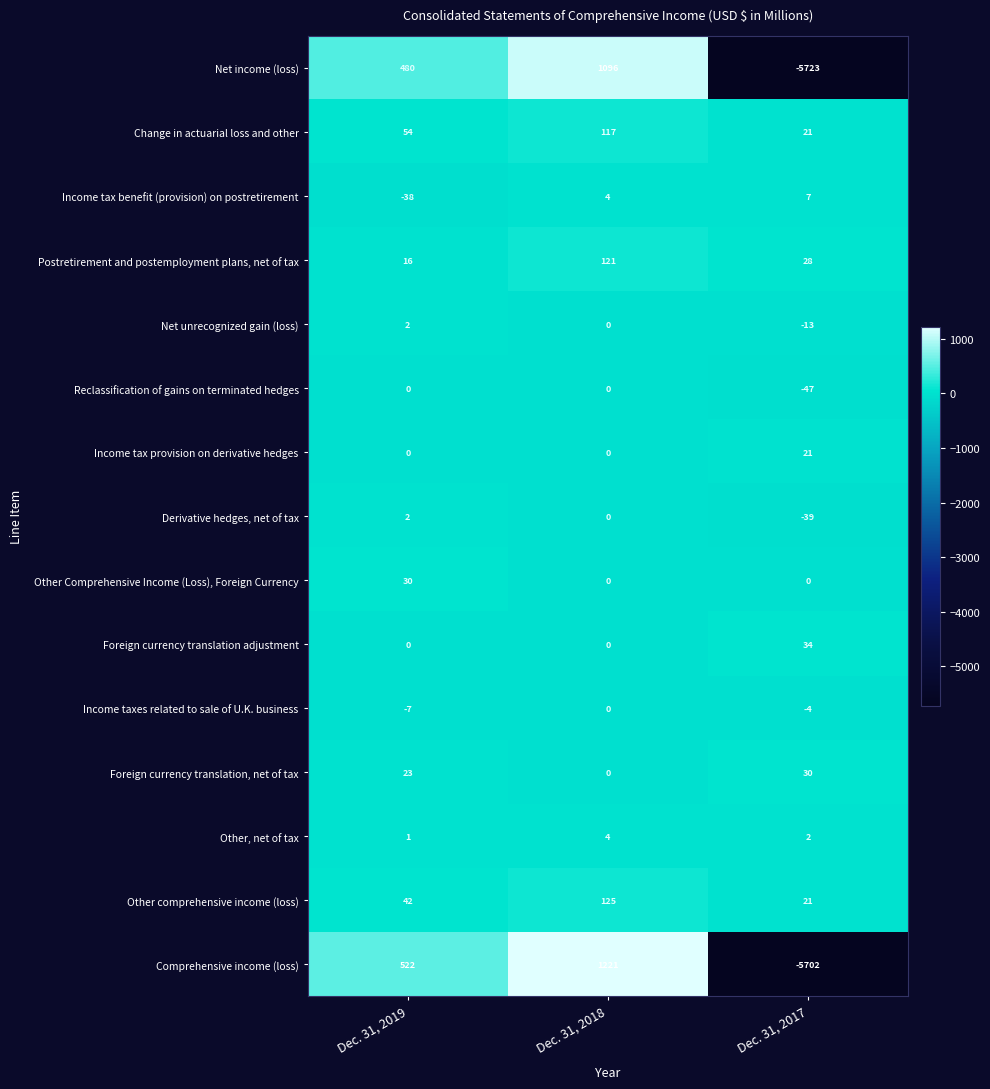

Count the Income tax provision on derivative hedges values in the range 0 to 21.

3